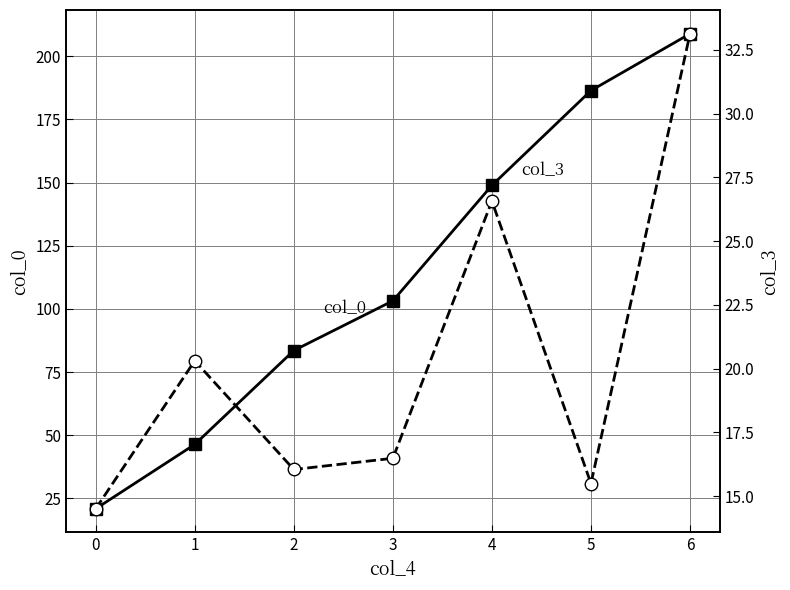

Between 3 and 6, which series saw the biggest shift?

col_0